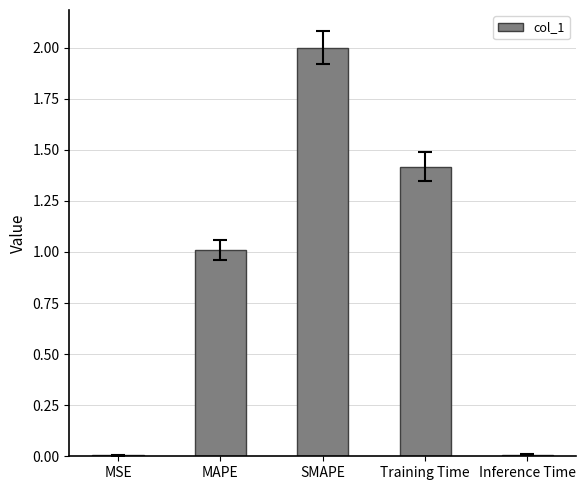

True or false: the data shows 2.0 at SMAPE.

True